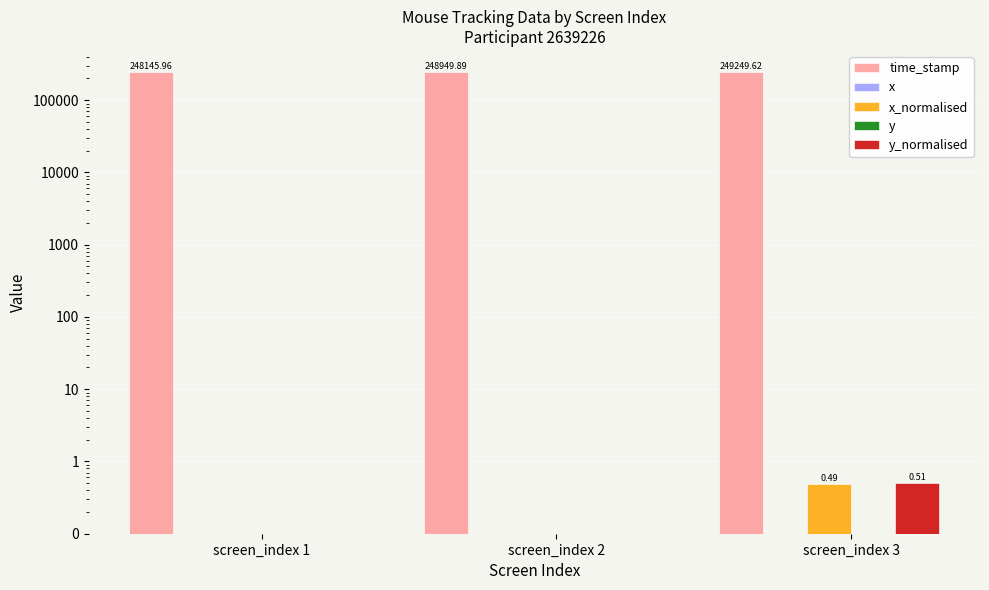

Between screen_index 1 and screen_index 2, which series saw the biggest shift?

time_stamp